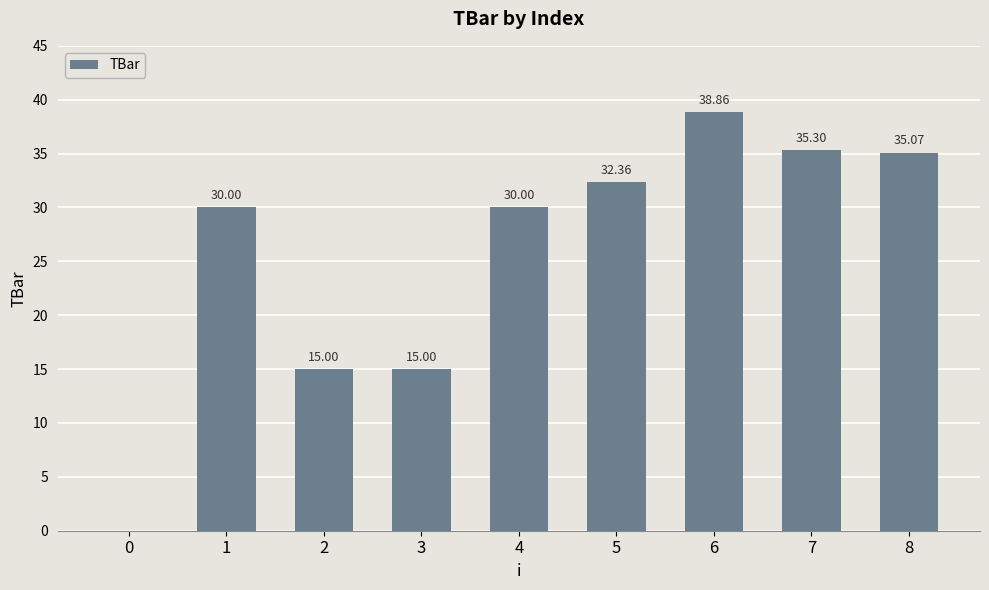

Are the bars grouped side by side (vs. stacked)?

No